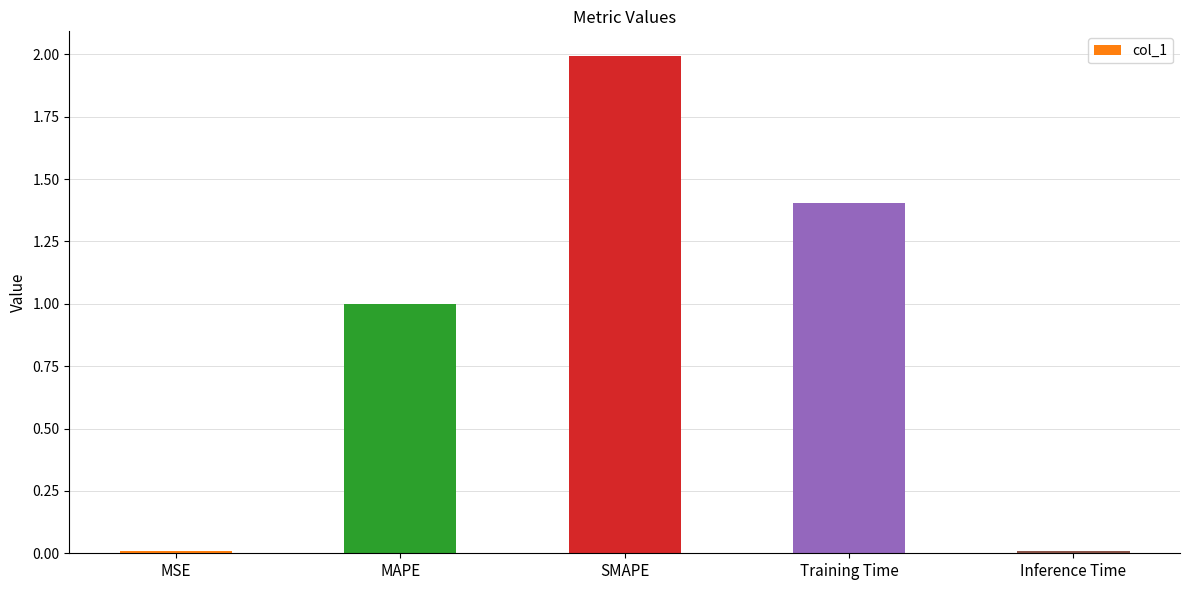

What is the label of the 3rd bar from the right?

SMAPE